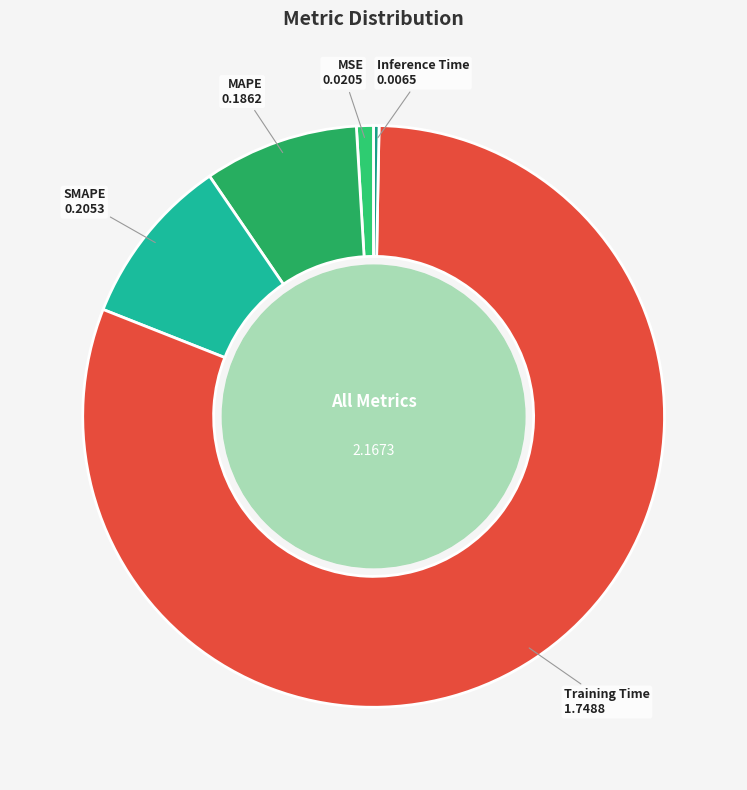

Which slice is the smallest?

Inference Time